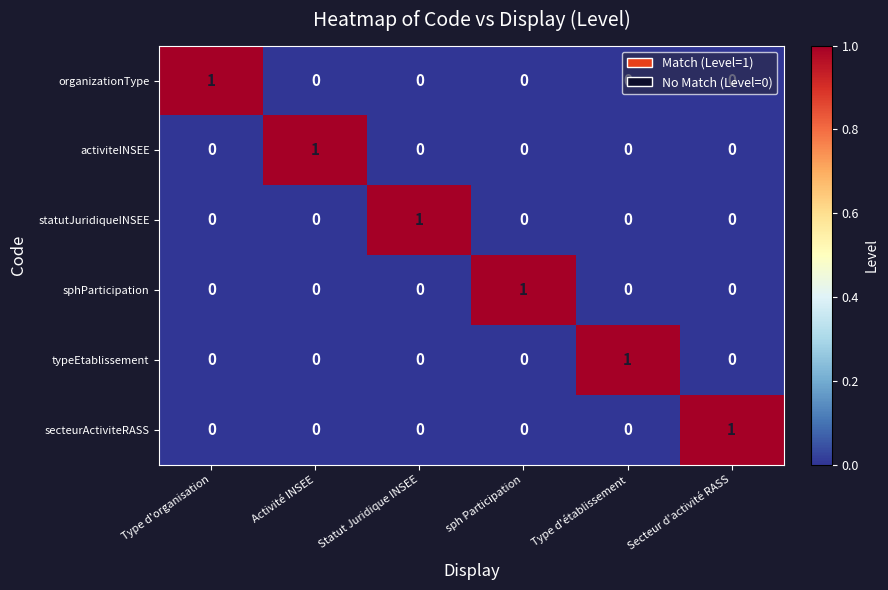

Count the organizationType values in the range 0 to 1.

6